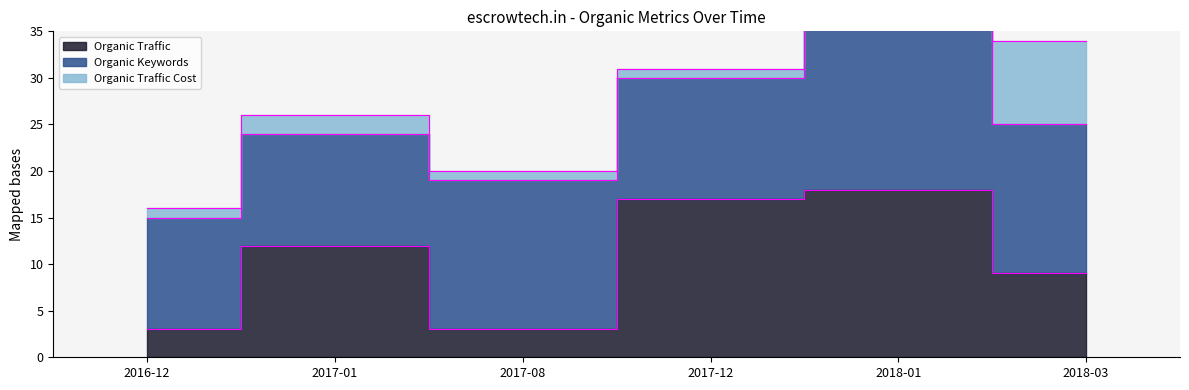

How many interior local valleys does the Organic Keywords series have?

1